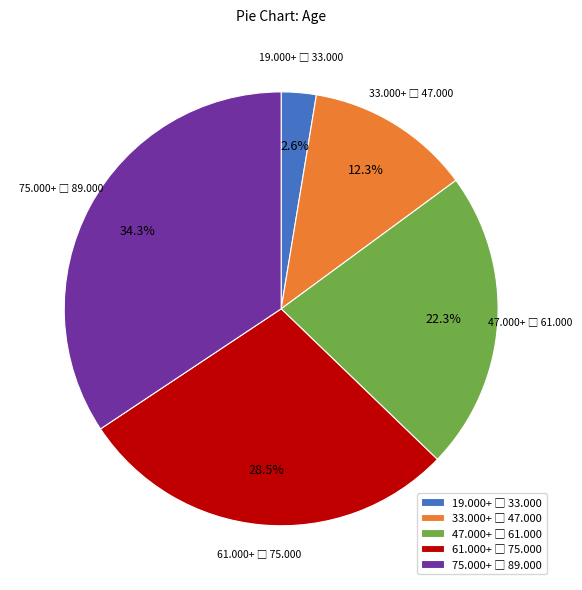

Is there a majority slice in this chart?

No